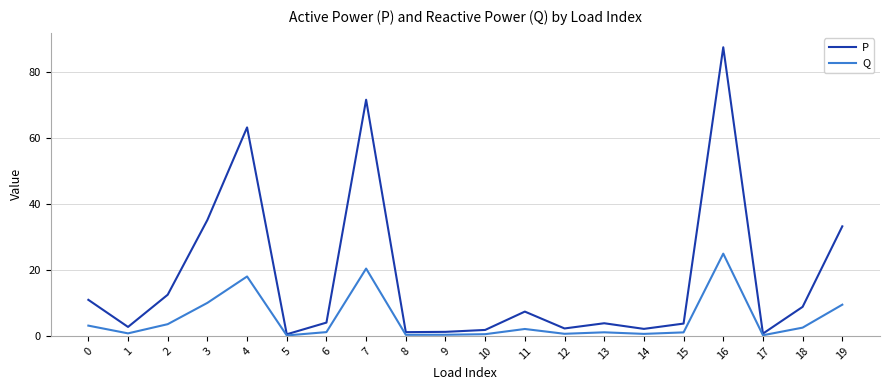

The value of Q at 19 is 6.6. True or false?

False